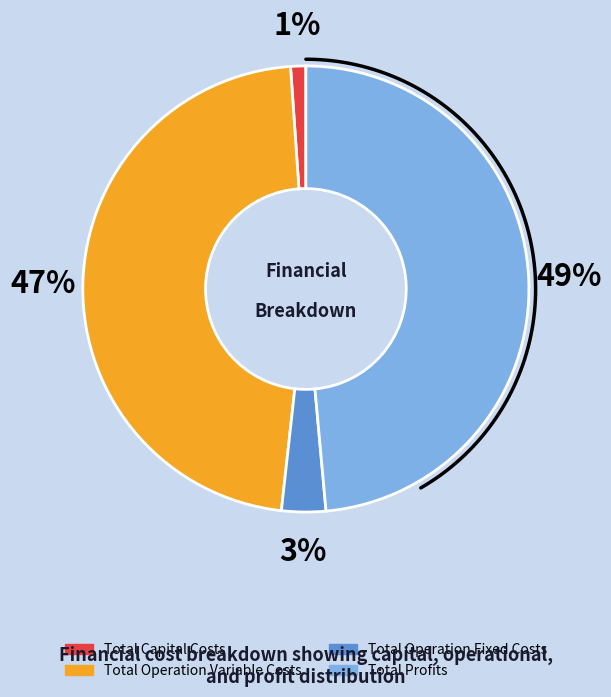

Count the number of slices in the pie.

4